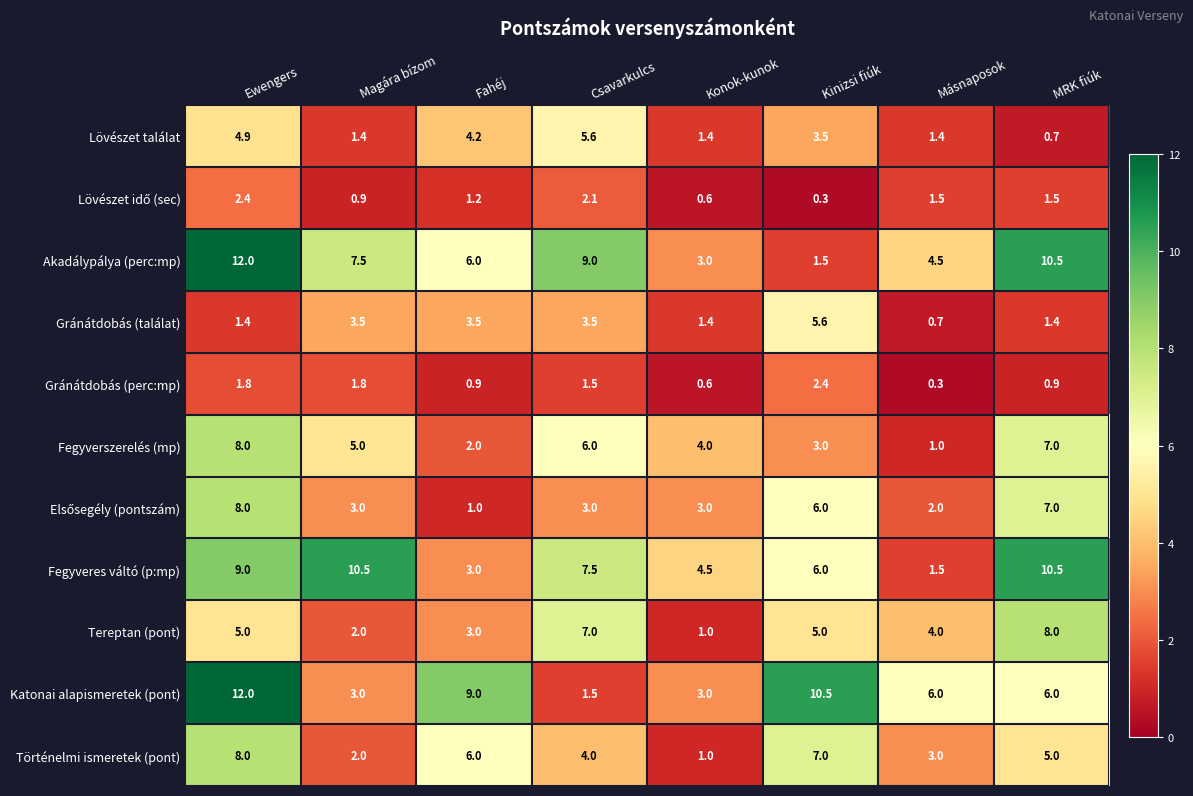

Count the number of categories in the chart.

8